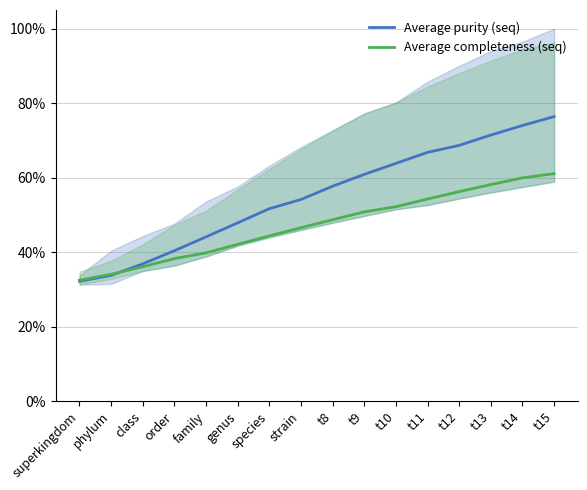

How many lines are shown in the chart?

2